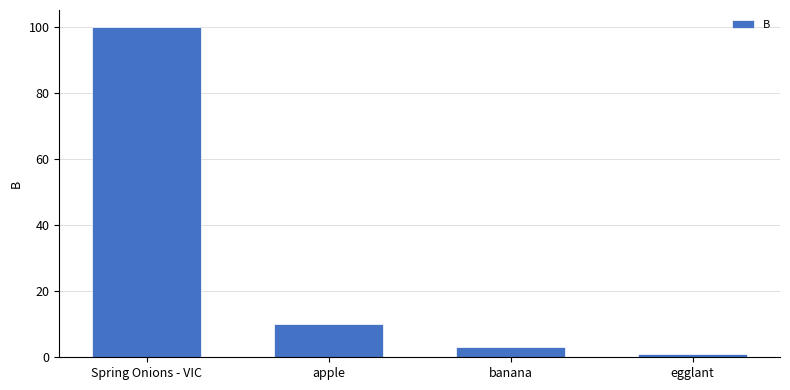

What is the maximum value shown in the chart?

100